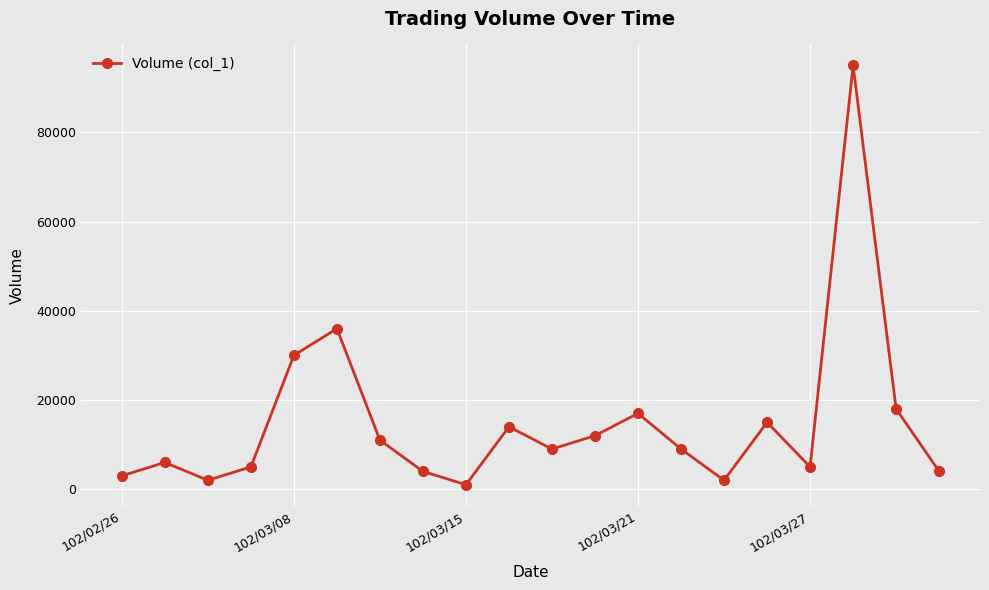

Reading right to left, extract all data points from this chart.

4000	18000	95000	5000	15000	2000	9000	17000	12000	9000	14000	1000	4000	11000	36000	30000	5000	2000	6000	3000